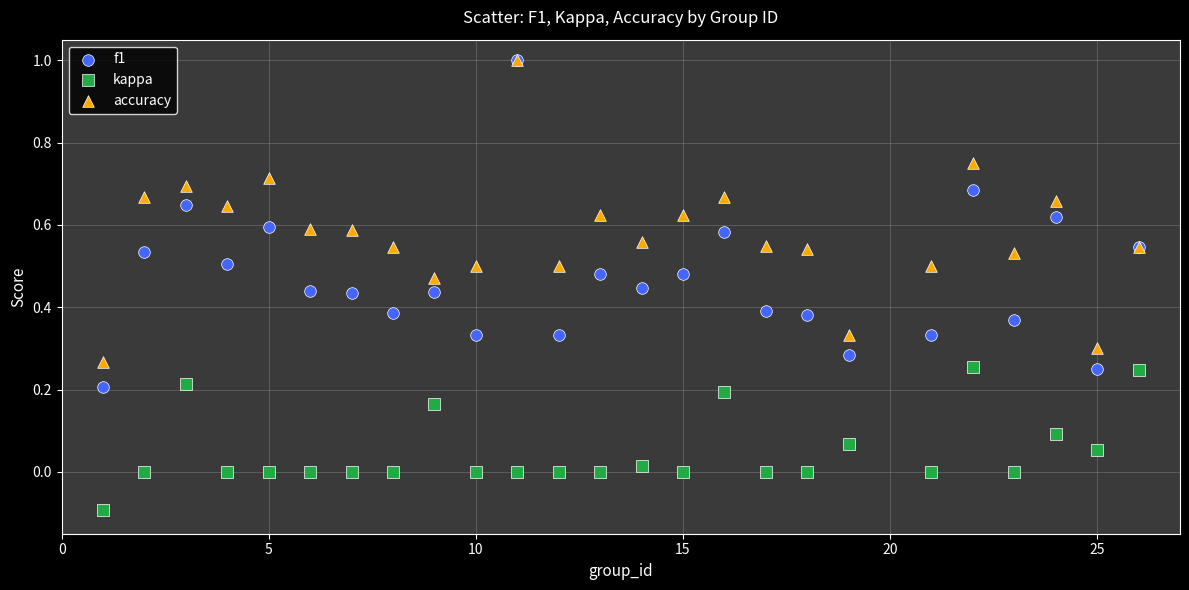

What are all the series names shown in the legend?

f1, kappa, accuracy